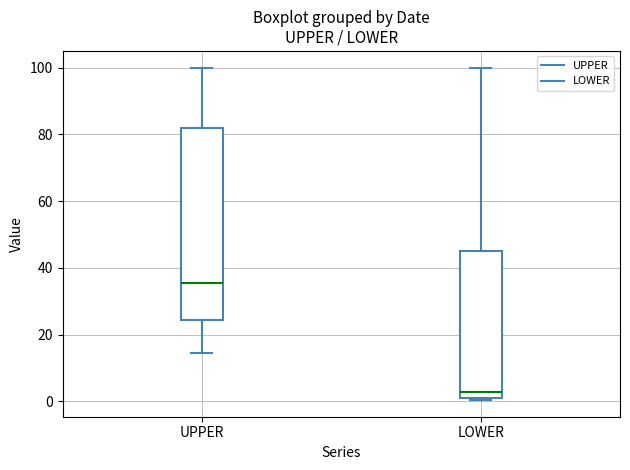

Reading left to right, read every box against the y-axis: the position of its median line, the range the box covers, and the ends of its whiskers. The values are not printed on the chart, so give them approximately, as read against the axis.

UPPER: median 36, box 24 to 82, whiskers 14 to 100
LOWER: median 2 (just above the box's lower edge), box 2 to 46, whiskers 0 to 100